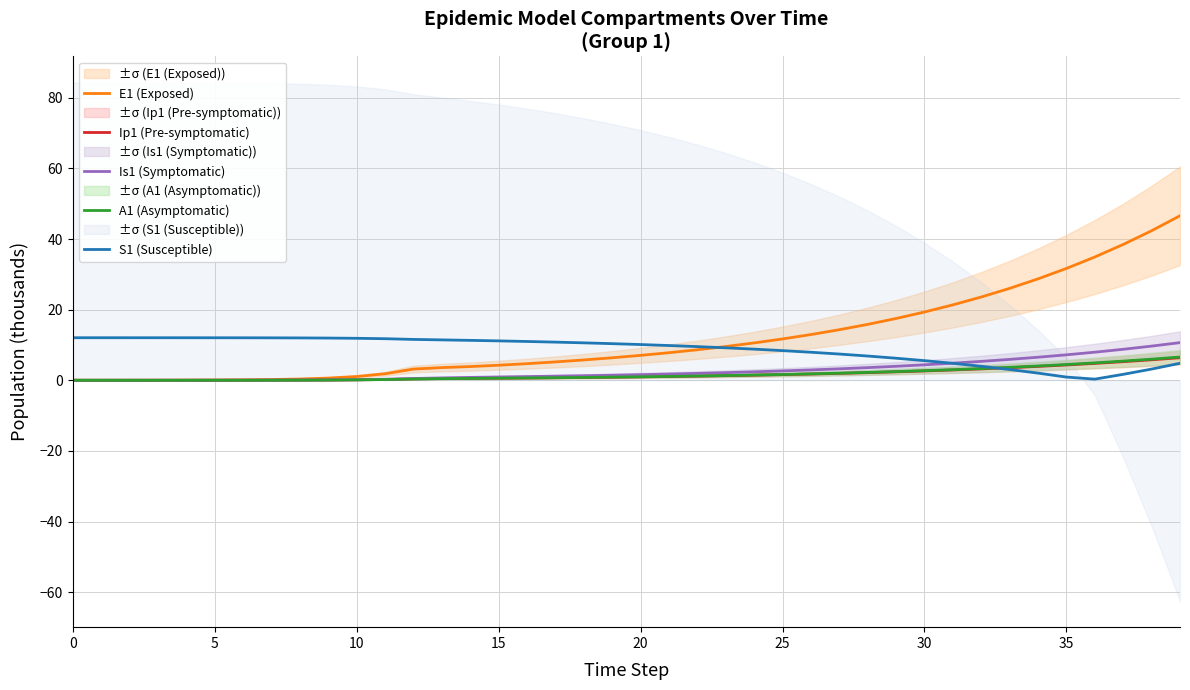

True or false: Ip1 (Pre-symptomatic) has a value of 2.6 at 30.

True